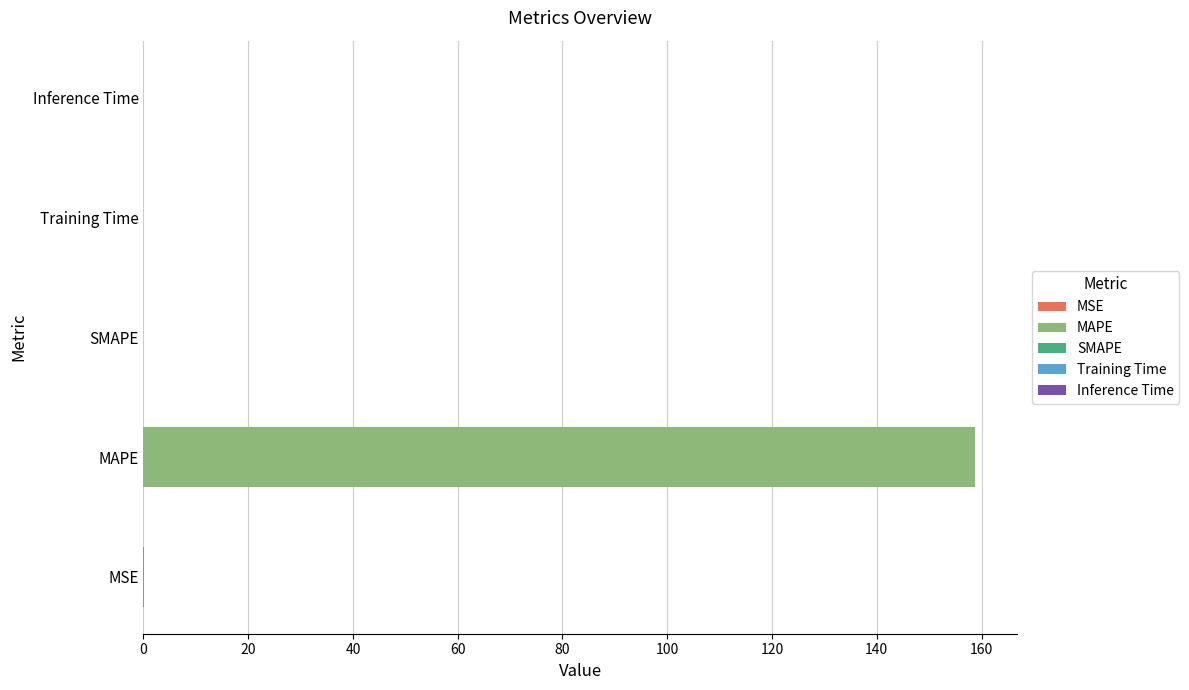

Does the chart contain stacked bars?

No